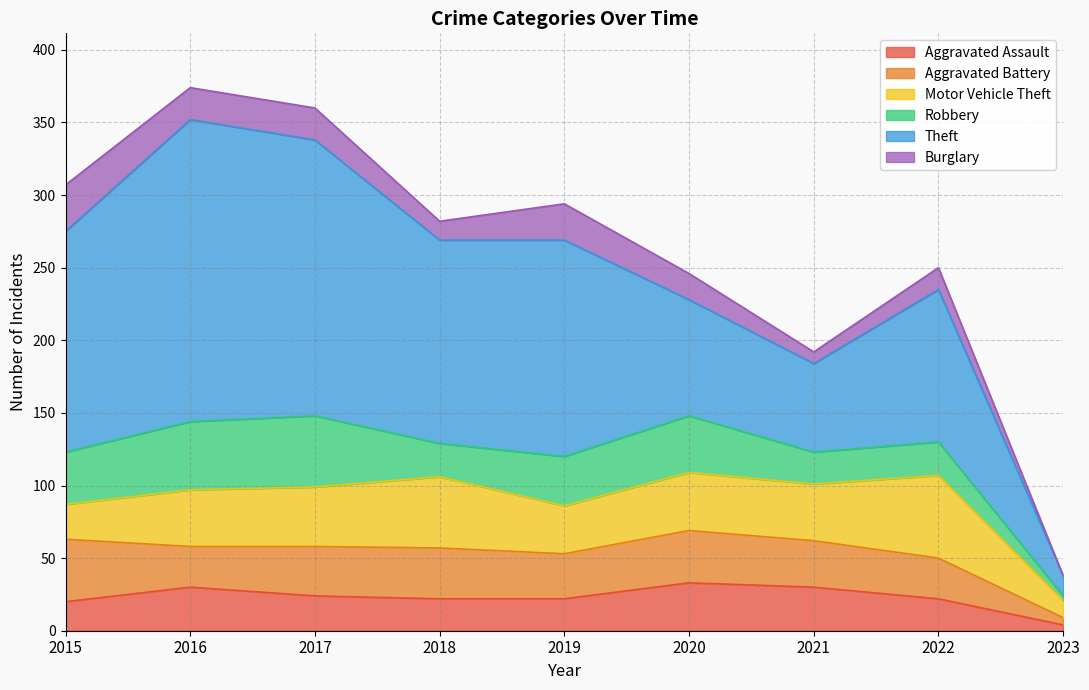

At 2017, list the series in order from smallest to largest.

Burglary, Aggravated Assault, Aggravated Battery, Motor Vehicle Theft, Robbery, Theft